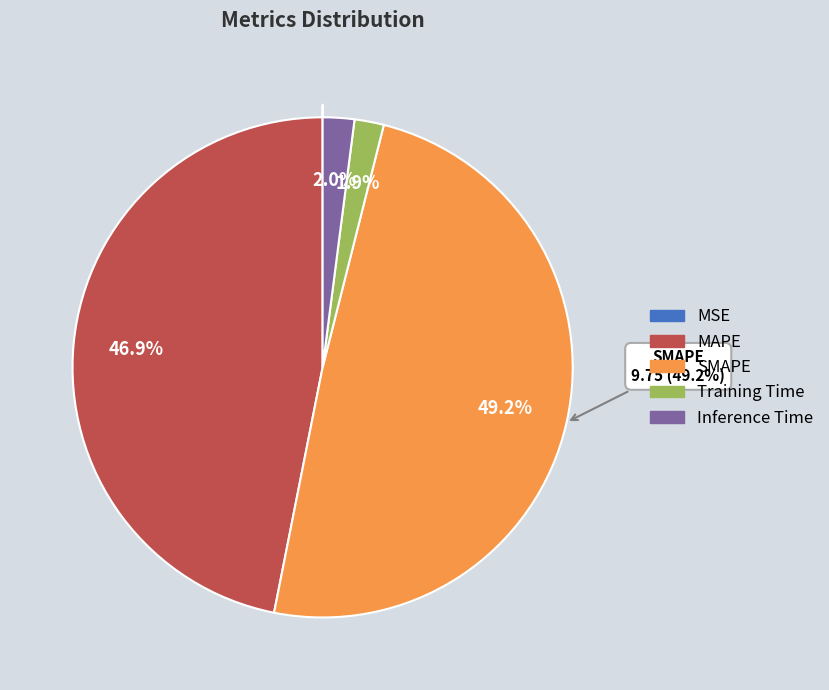

To the nearest percent, what portion does SMAPE represent?

49%